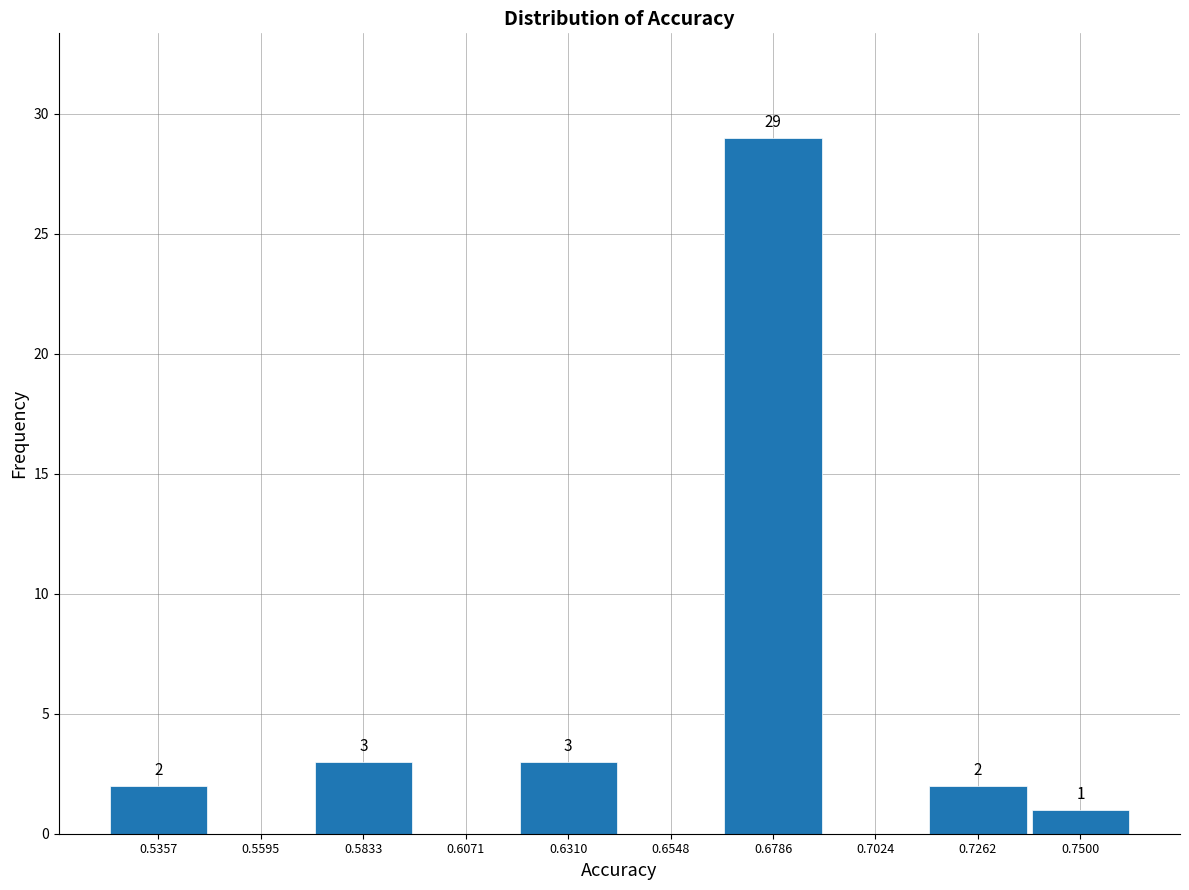

Over which range of the x-axis is the bar tallest?

0.665 to 0.690